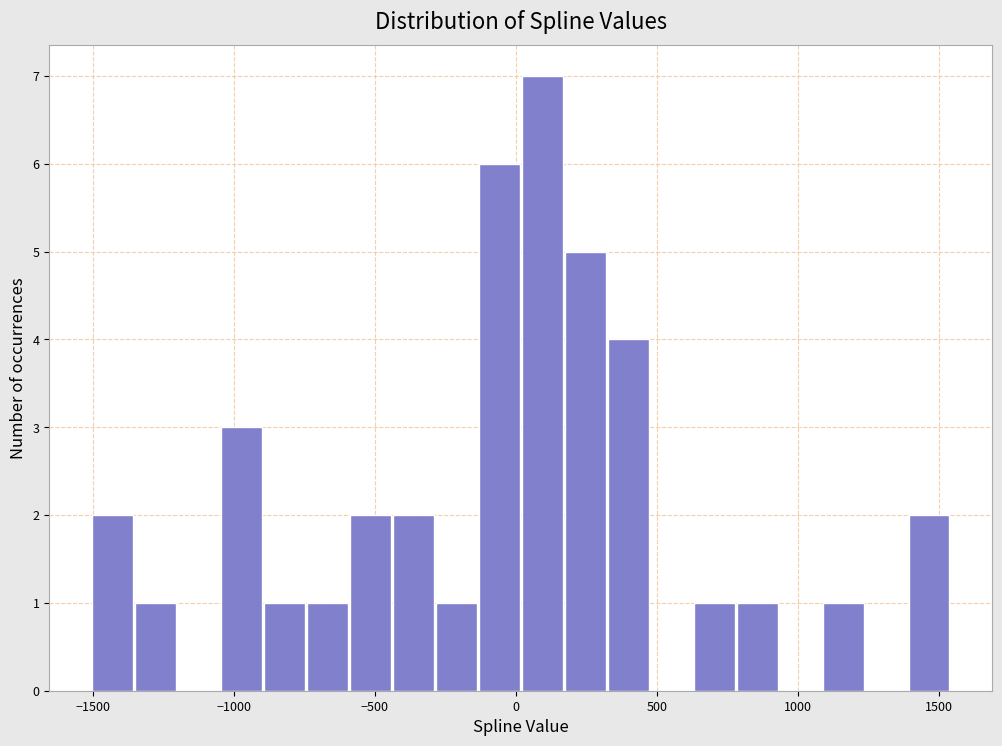

Read against the x-axis, roughly where is the centre of the tallest bar?

100